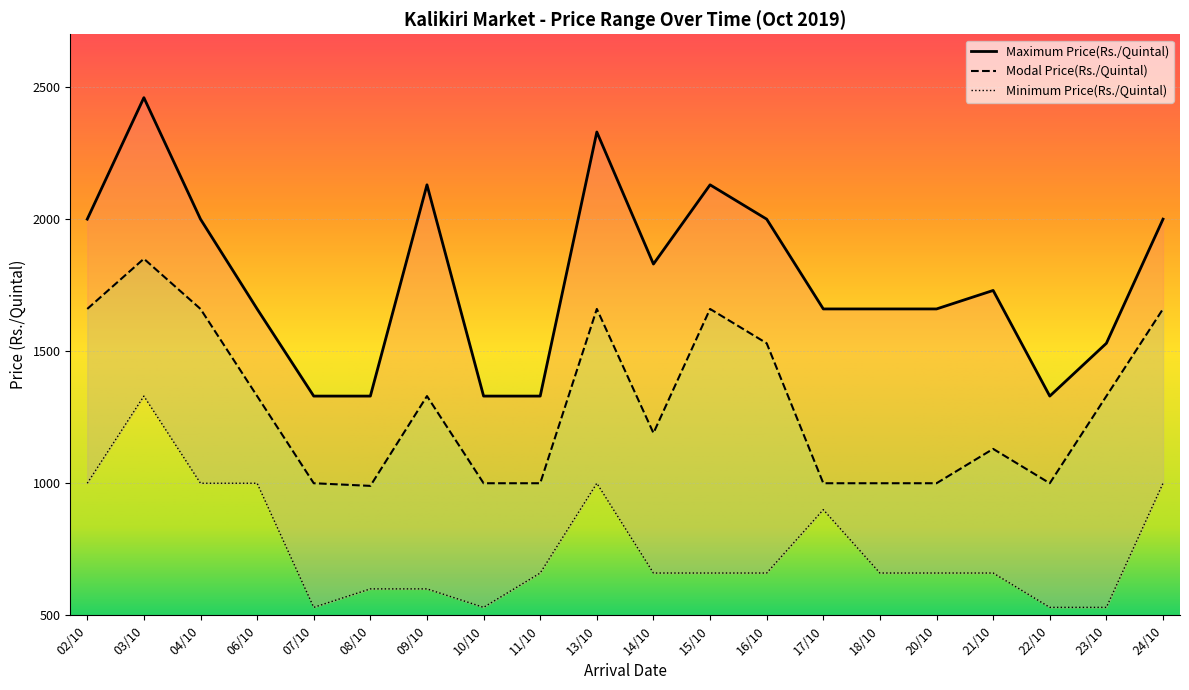

What is the label of the 6th point from the left?

08/10